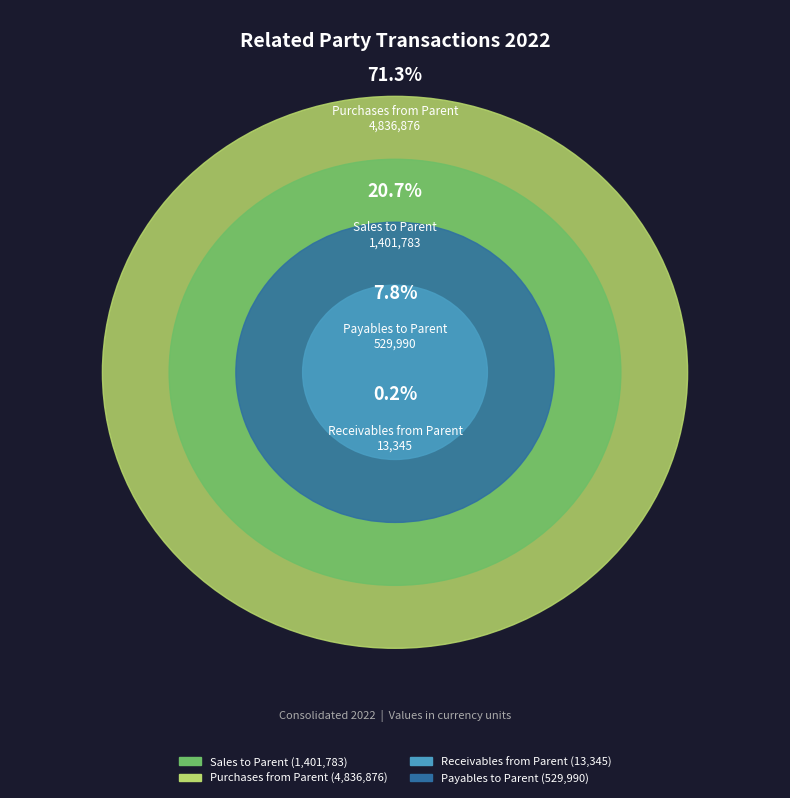

Which slice represents more than half of the pie?

Purchases from Parent